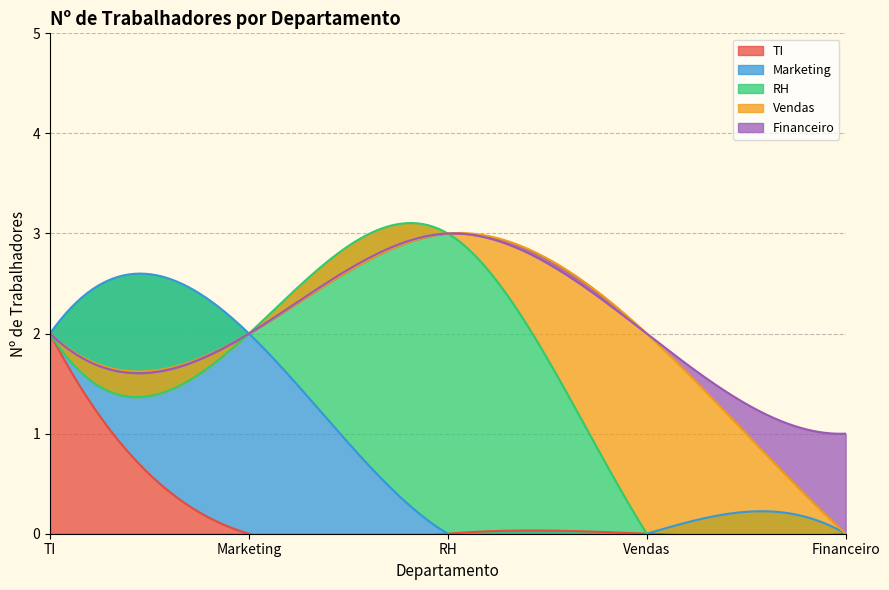

Count the number of data series in this chart.

5